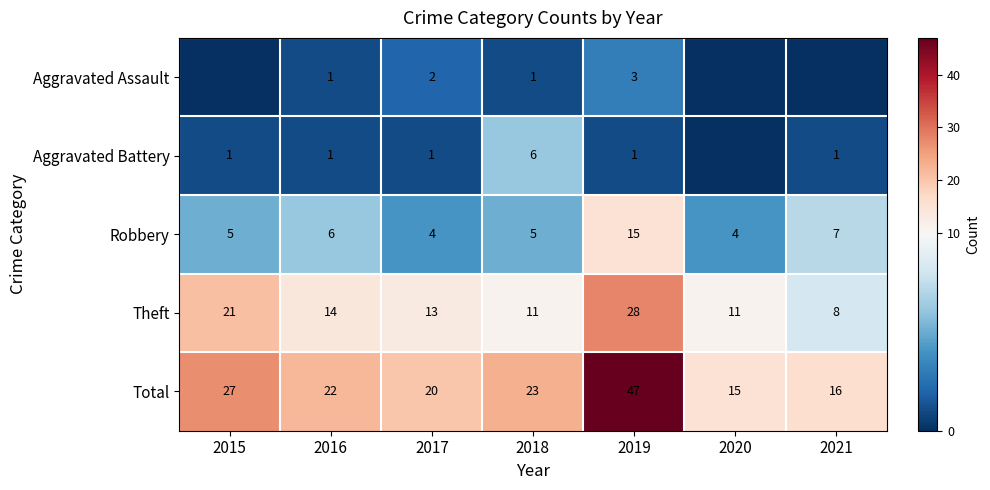

What is the sum of the Total values at 2019 and 2016?

69